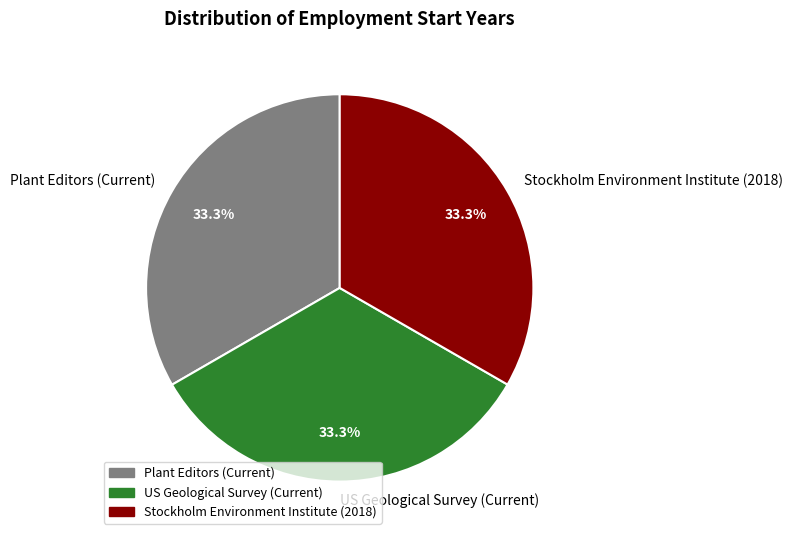

To the nearest percent, what is the combined percentage of US Geological Survey (Current) and Stockholm Environment Institute (2018)?

67%